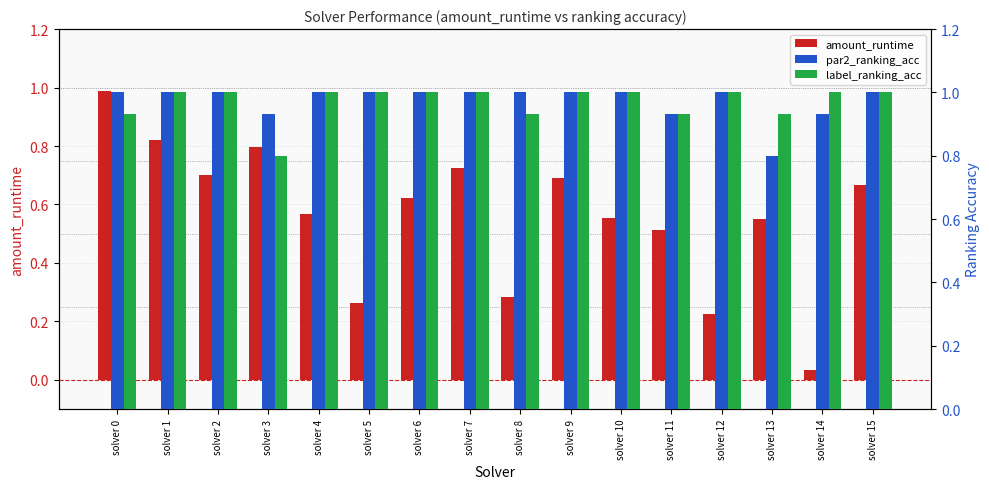

Between solver 7 and solver 1, which is larger?

solver 1